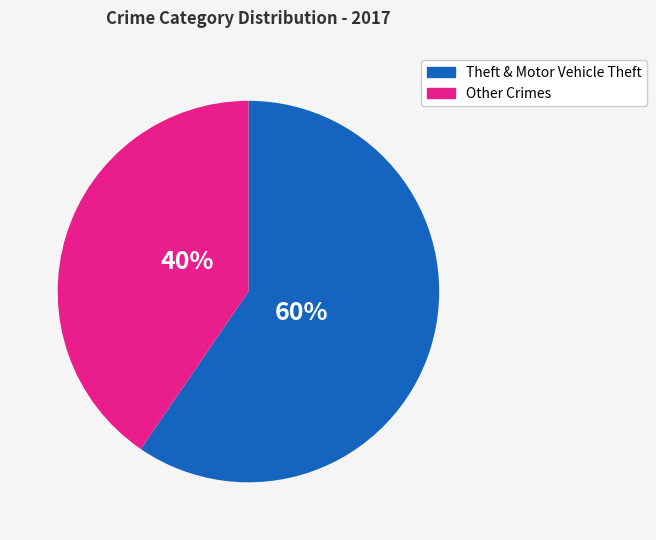

Does any single category account for the majority?

Yes